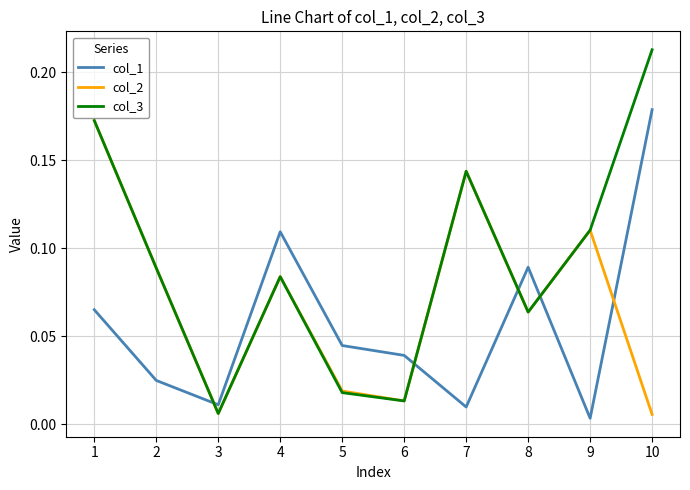

How many intersections are there between col_1 and col_2?

5